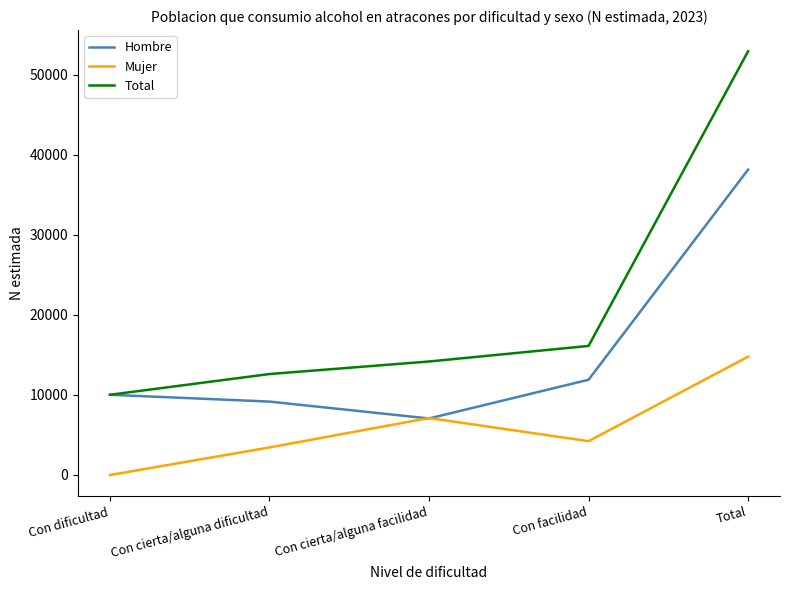

What is the minimum value for Total?

10019